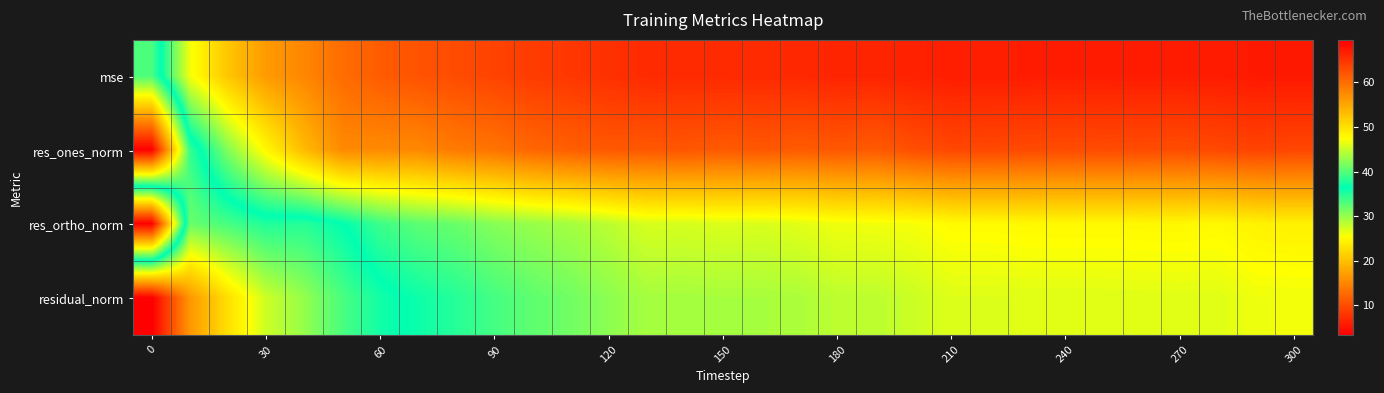

What is the smallest value displayed?

3.3